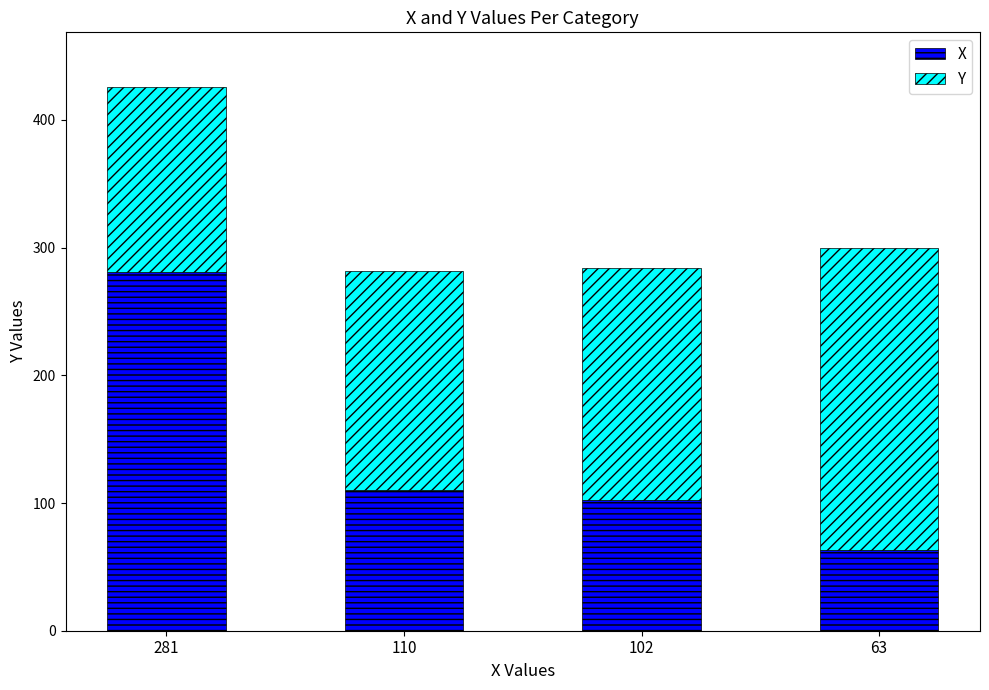

What is the average value of the X series?

139